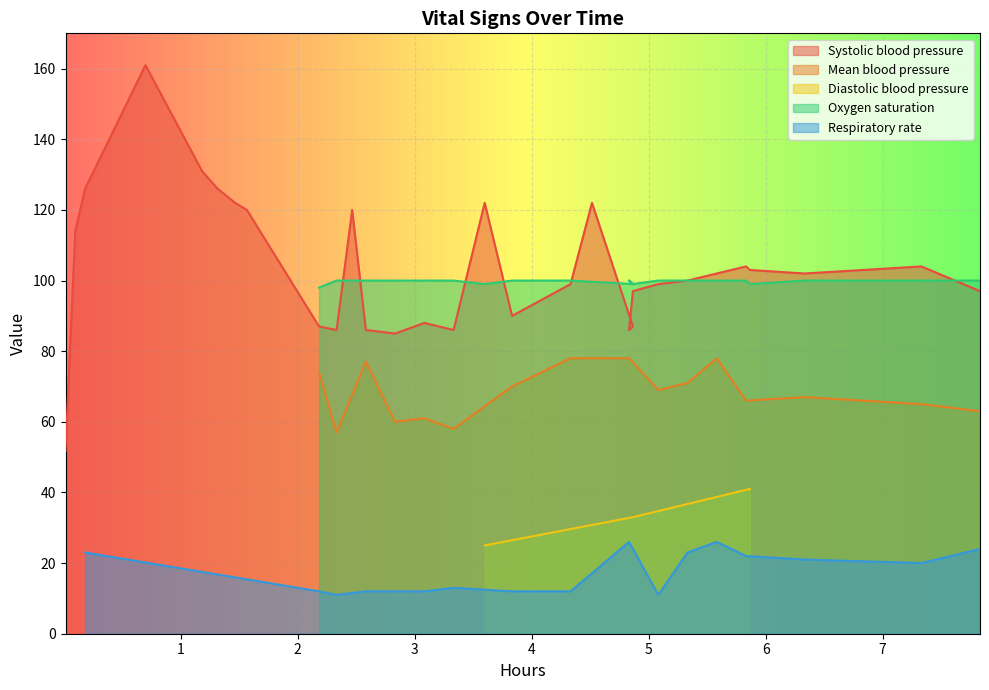

At 18, list the series in order from largest to smallest.

Systolic blood pressure, Mean blood pressure, Diastolic blood pressure, Oxygen saturation, Respiratory rate